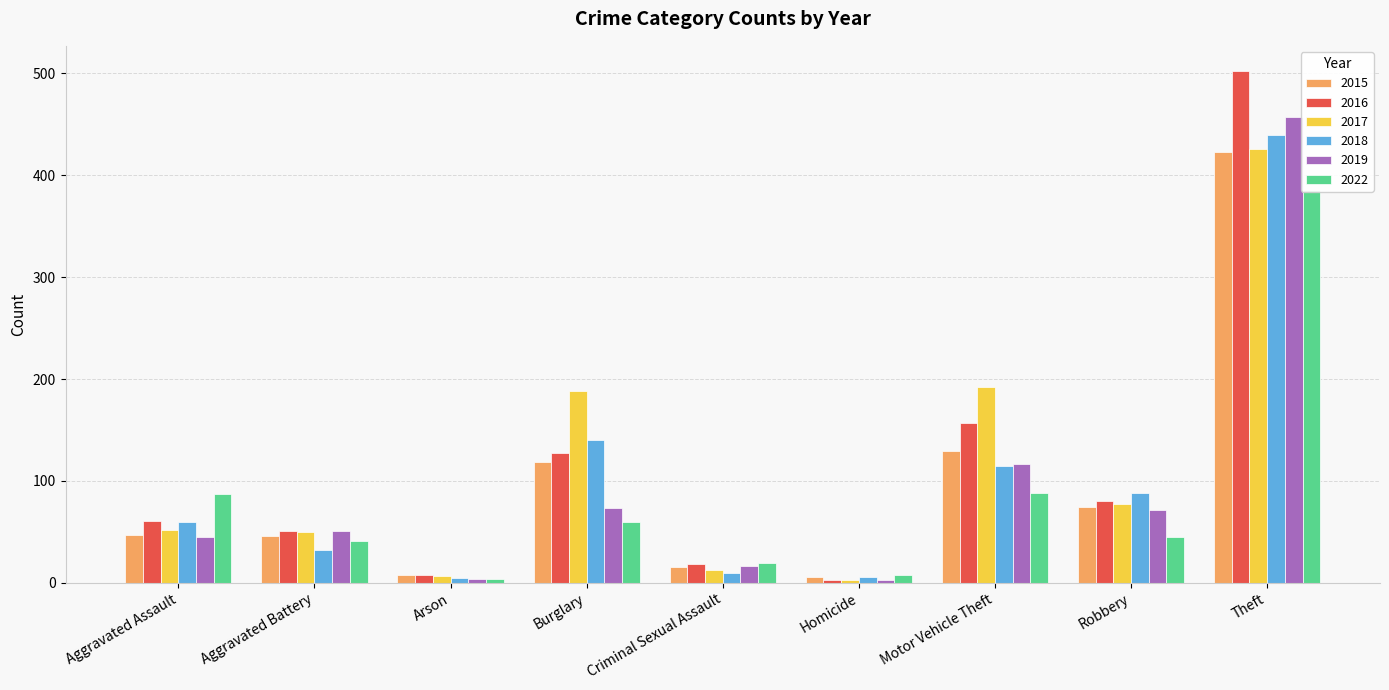

Reading right to left, what are all the values shown in this chart?

2015: Theft=423	Robbery=74	Motor Vehicle Theft=129	Homicide=6	Criminal Sexual Assault=15	Burglary=119	Arson=8	Aggravated Battery=46	Aggravated Assault=47
2016: Theft=502	Robbery=80	Motor Vehicle Theft=157	Homicide=3	Criminal Sexual Assault=18	Burglary=127	Arson=8	Aggravated Battery=51	Aggravated Assault=61
2017: Theft=426	Robbery=77	Motor Vehicle Theft=192	Homicide=3	Criminal Sexual Assault=12	Burglary=188	Arson=7	Aggravated Battery=50	Aggravated Assault=52
2018: Theft=440	Robbery=88	Motor Vehicle Theft=115	Homicide=6	Criminal Sexual Assault=10	Burglary=140	Arson=5	Aggravated Battery=32	Aggravated Assault=60
2019: Theft=457	Robbery=71	Motor Vehicle Theft=117	Homicide=3	Criminal Sexual Assault=16	Burglary=73	Arson=4	Aggravated Battery=51	Aggravated Assault=45
2022: Theft=386	Robbery=45	Motor Vehicle Theft=88	Homicide=8	Criminal Sexual Assault=19	Burglary=60	Arson=4	Aggravated Battery=41	Aggravated Assault=87